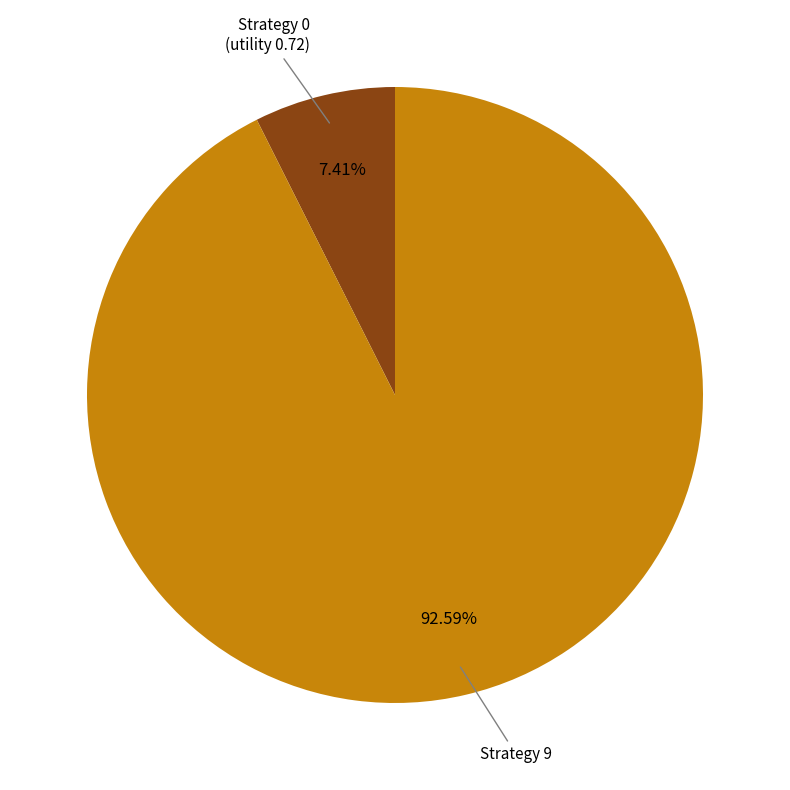

What percentage is NOT represented by Strategy 0?

92.6%